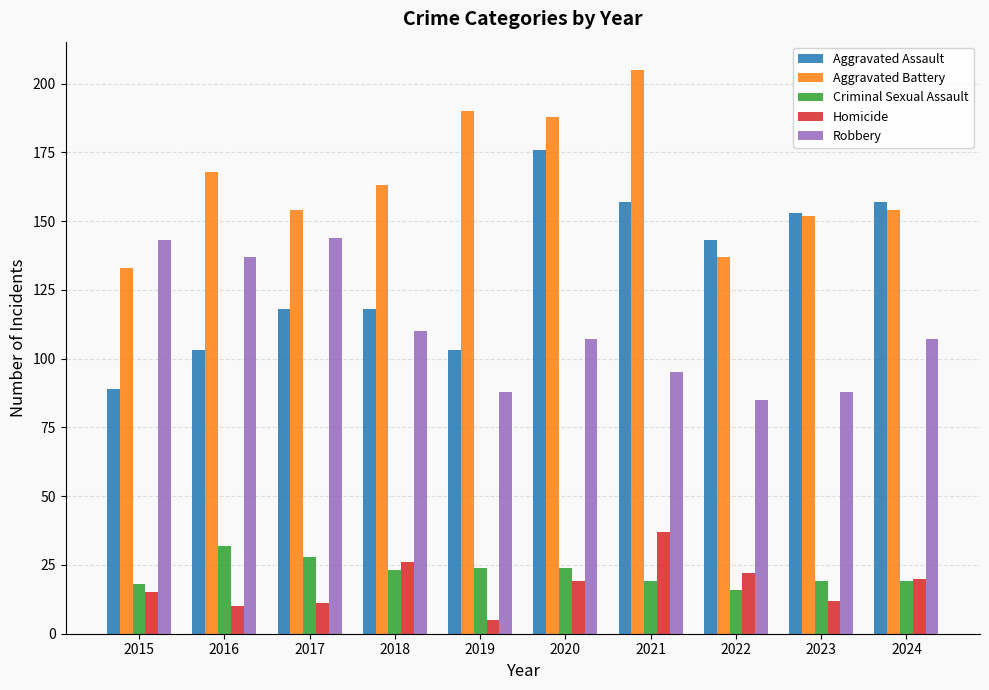

What is the value of the Aggravated Battery bar at the 5th from the left?

190